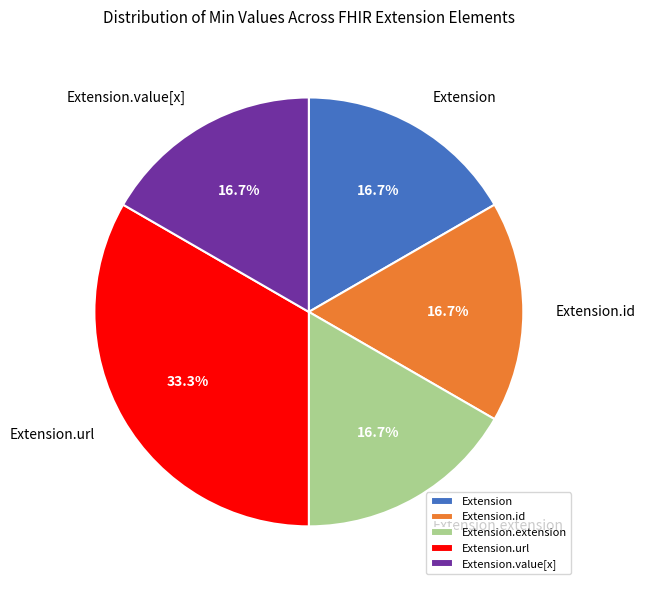

Which category has the biggest portion of the pie?

Extension.url